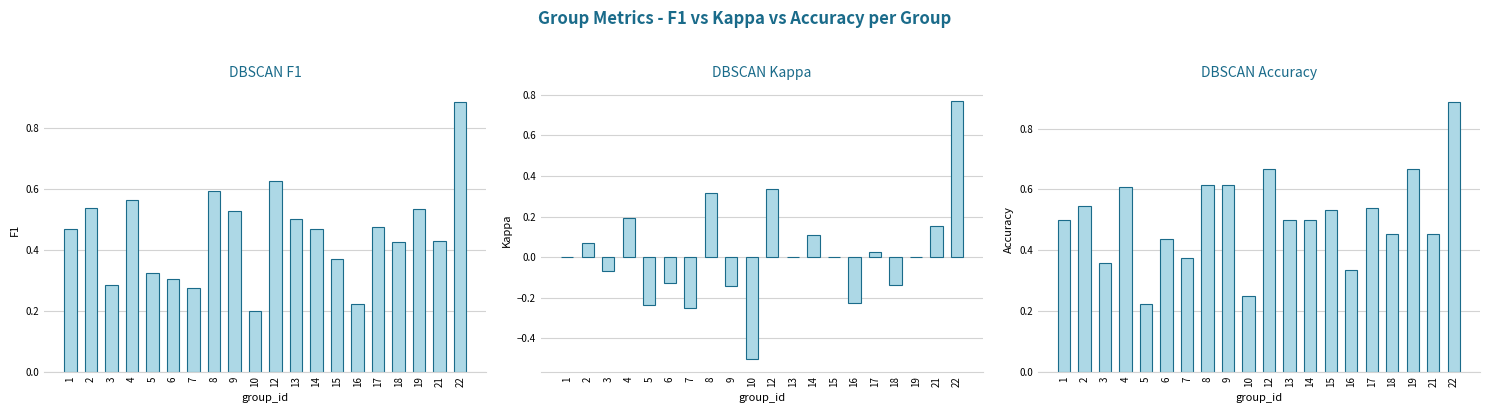

What value does the DBSCAN Kappa series have at 3?

-0.1